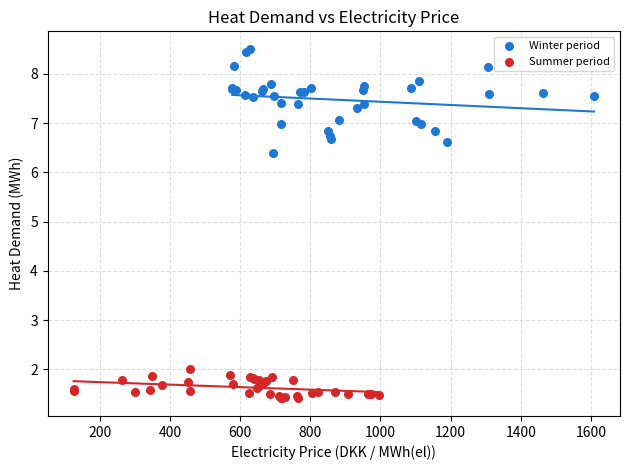

Which series contains the highest Y value?

Winter period